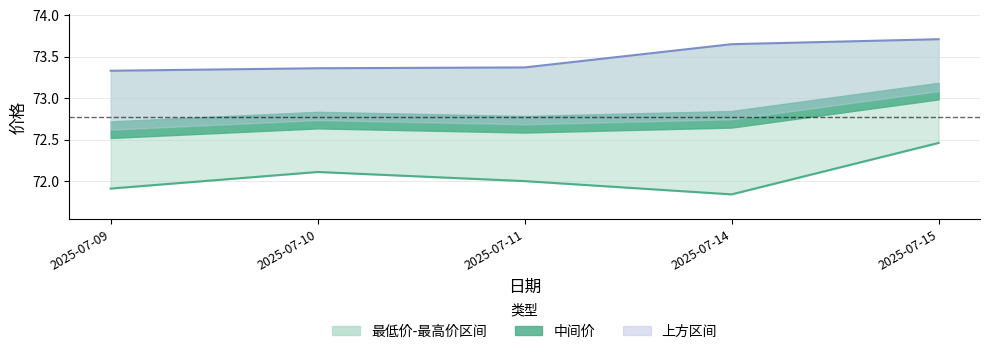

Is it true that 最低价 equals 72.5 at 2025-07-15?

True